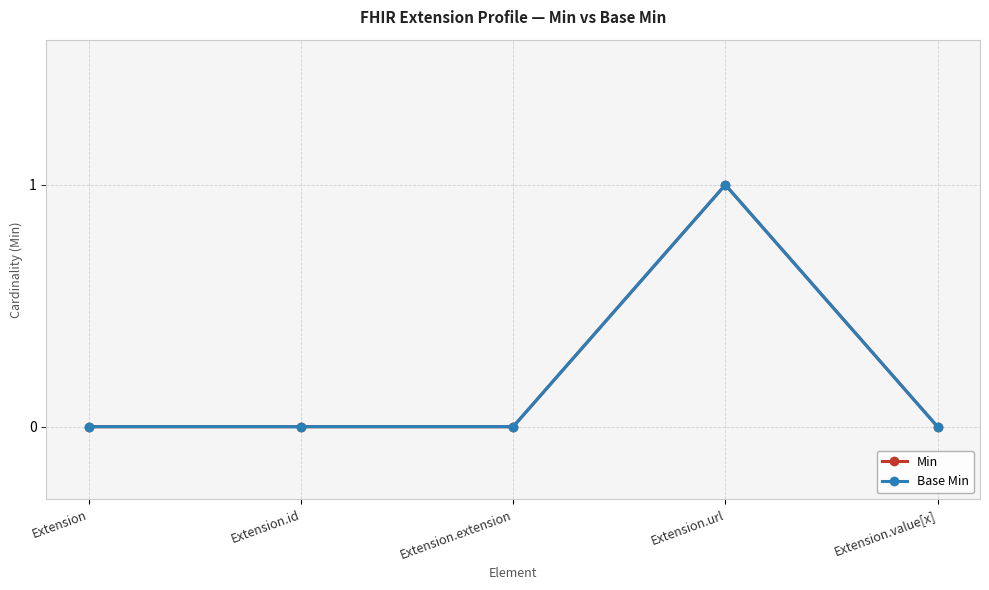

Which series changed the most between Extension and Extension.url?

Min